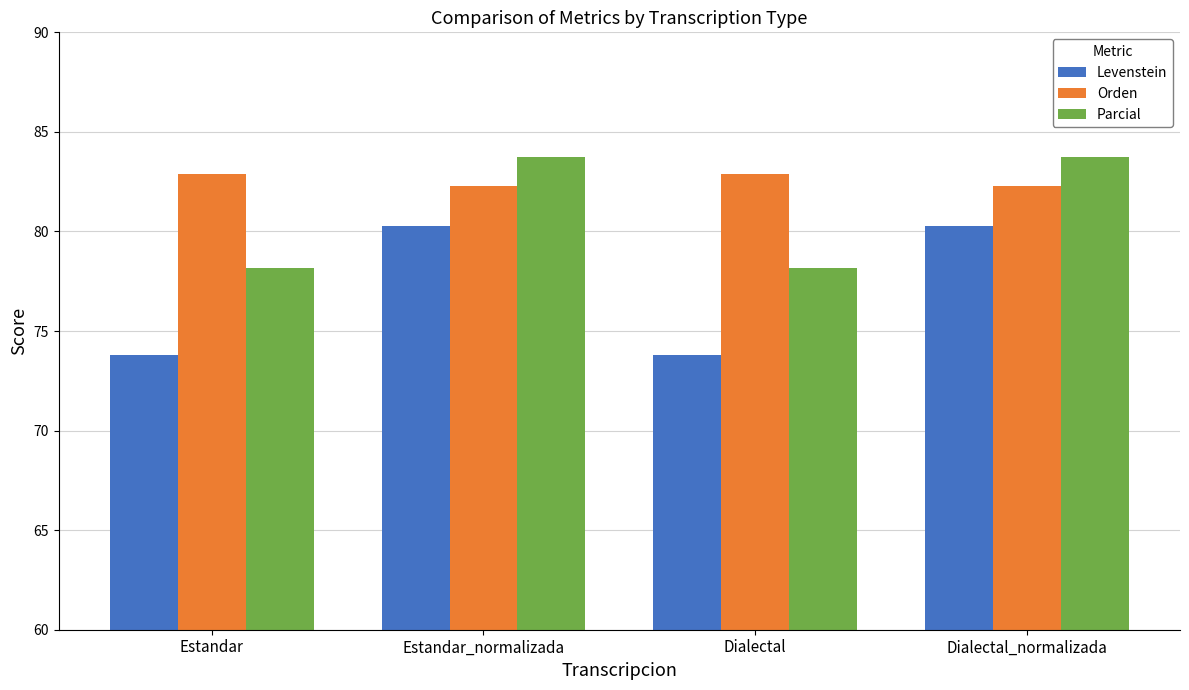

What is the minimum value shown in the chart?

73.8